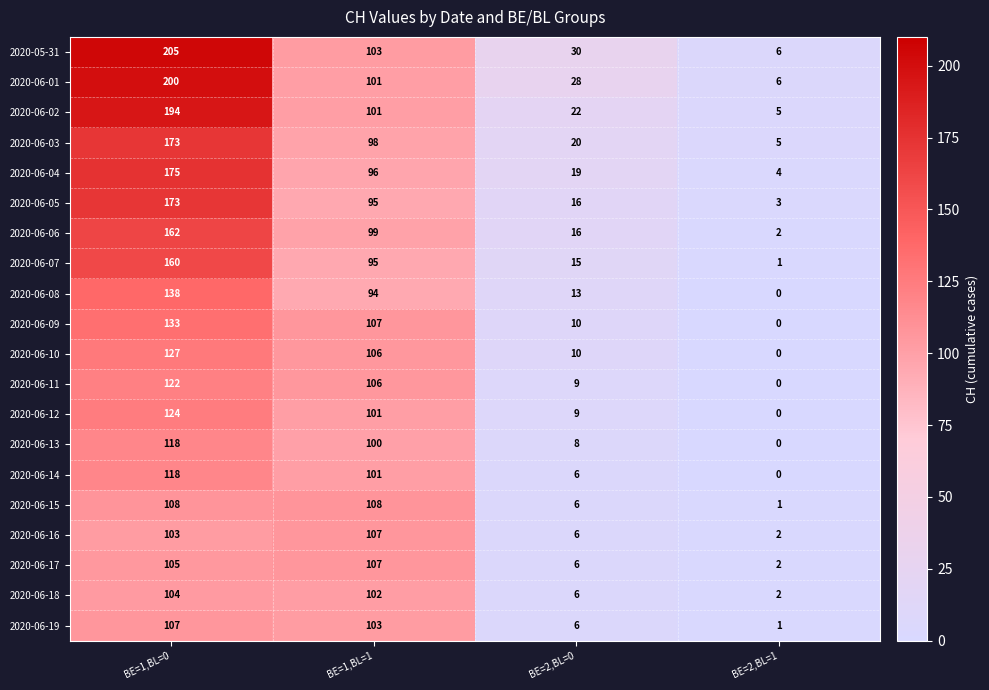

True or false: 2020-06-11 has a value of 147 at BE=1,BL=1.

False